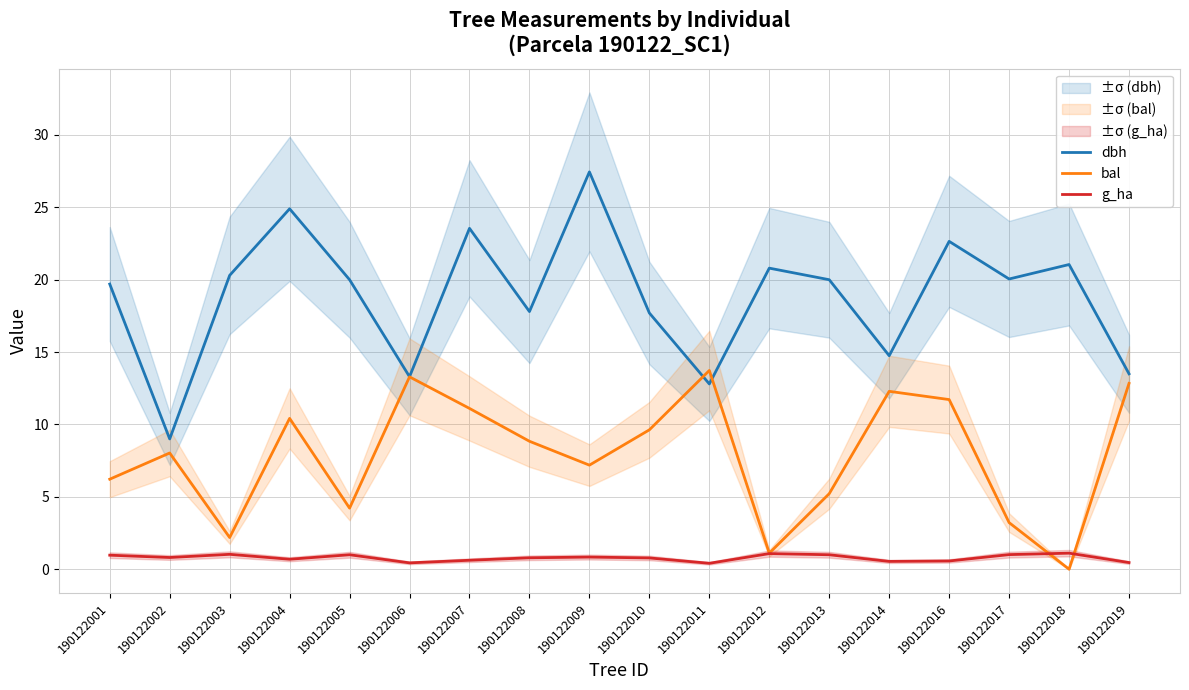

The g_ha series shows 0.9 at 190122014. True or false?

False